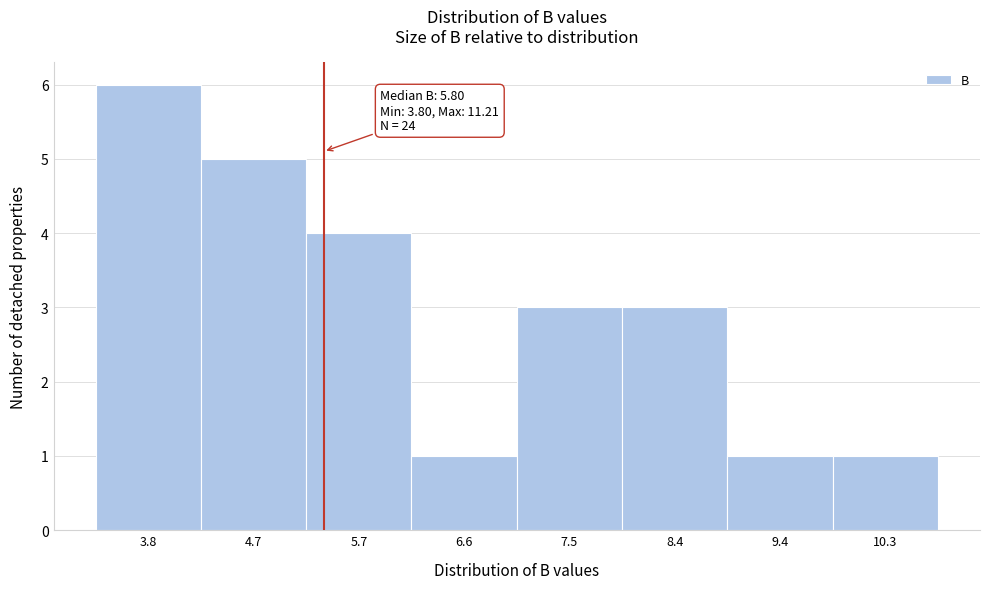

Reading left to right, extract all data points from this chart.

6	5	4	1	3	3	1	1